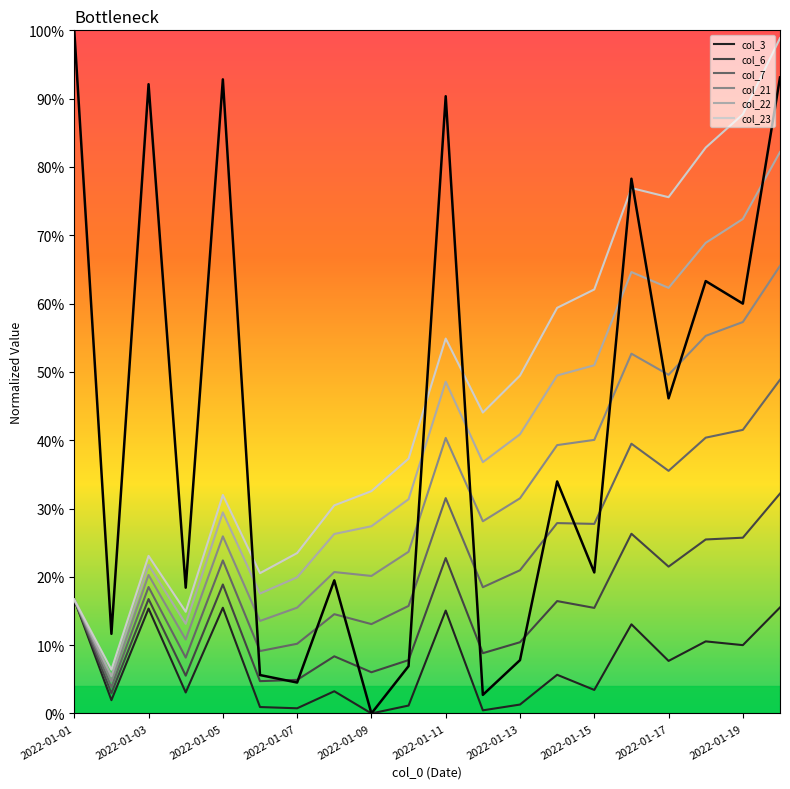

Is it true that the value at 2022-01-15 is 0.2?

True